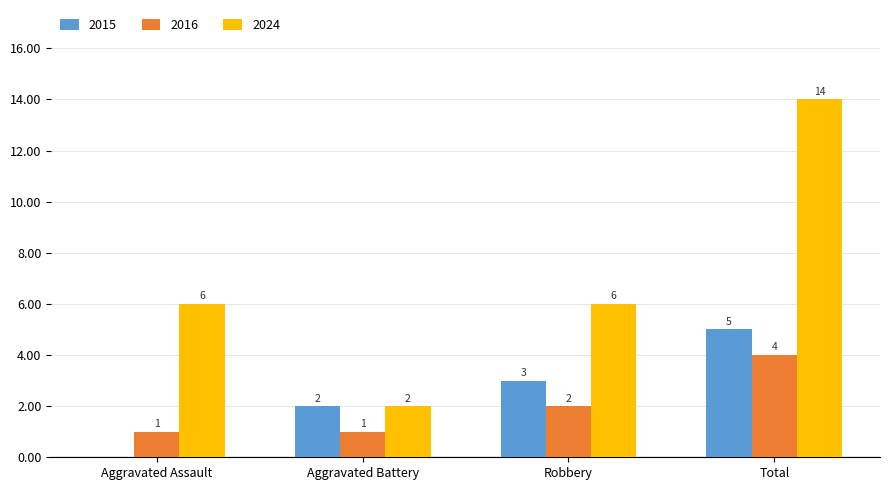

How many categories are shown in the chart?

4